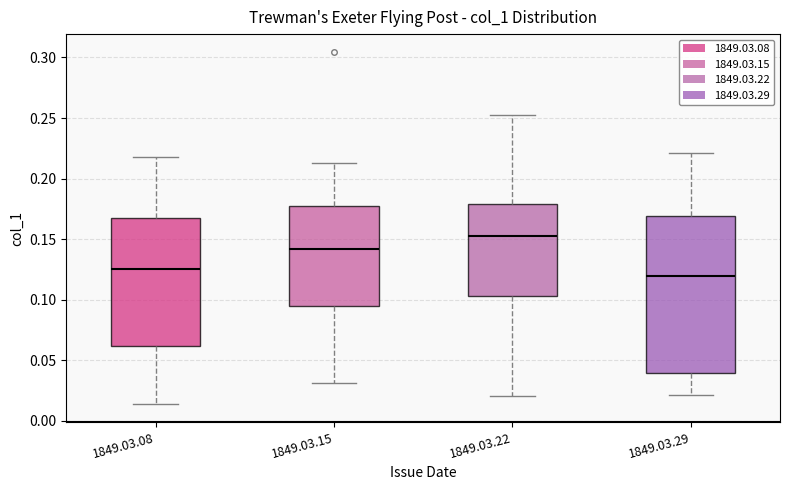

Where is the upper edge of the box for 1849.03.29 on the y-axis? The values are not printed on the chart, so give them approximately, as read against the axis.

0.170